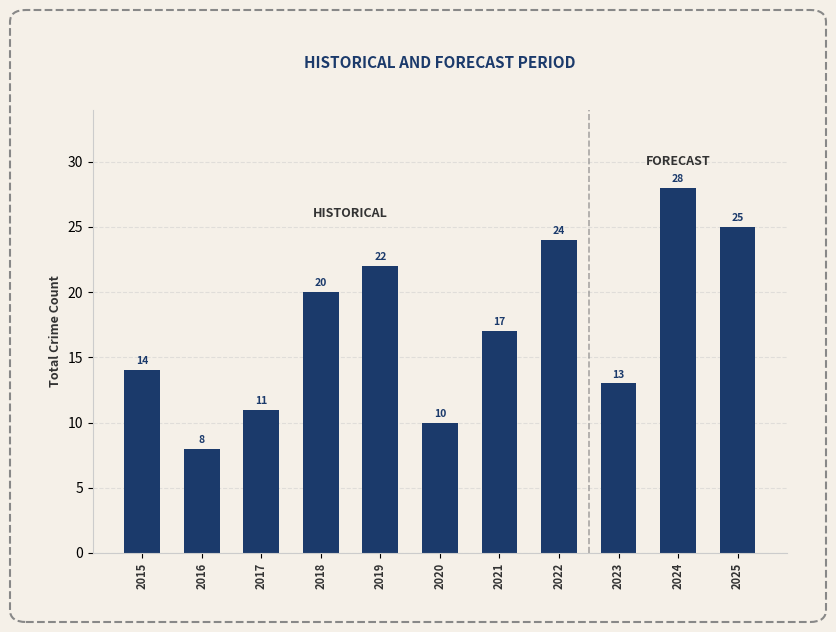

Is it true that the value at 2016 is 8?

True